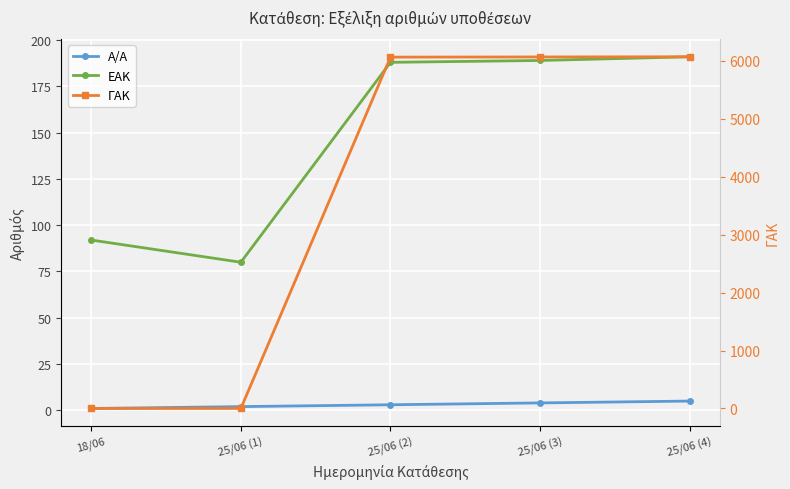

What position from the left is 25/06 (2)?

3